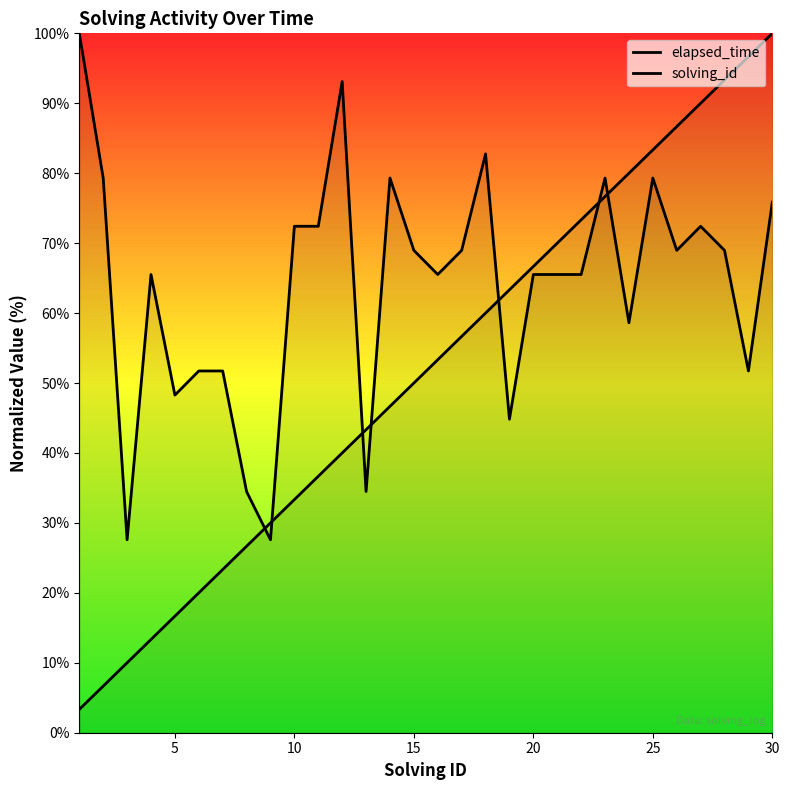

True or false: elapsed_time and solving_id cross at least once.

True